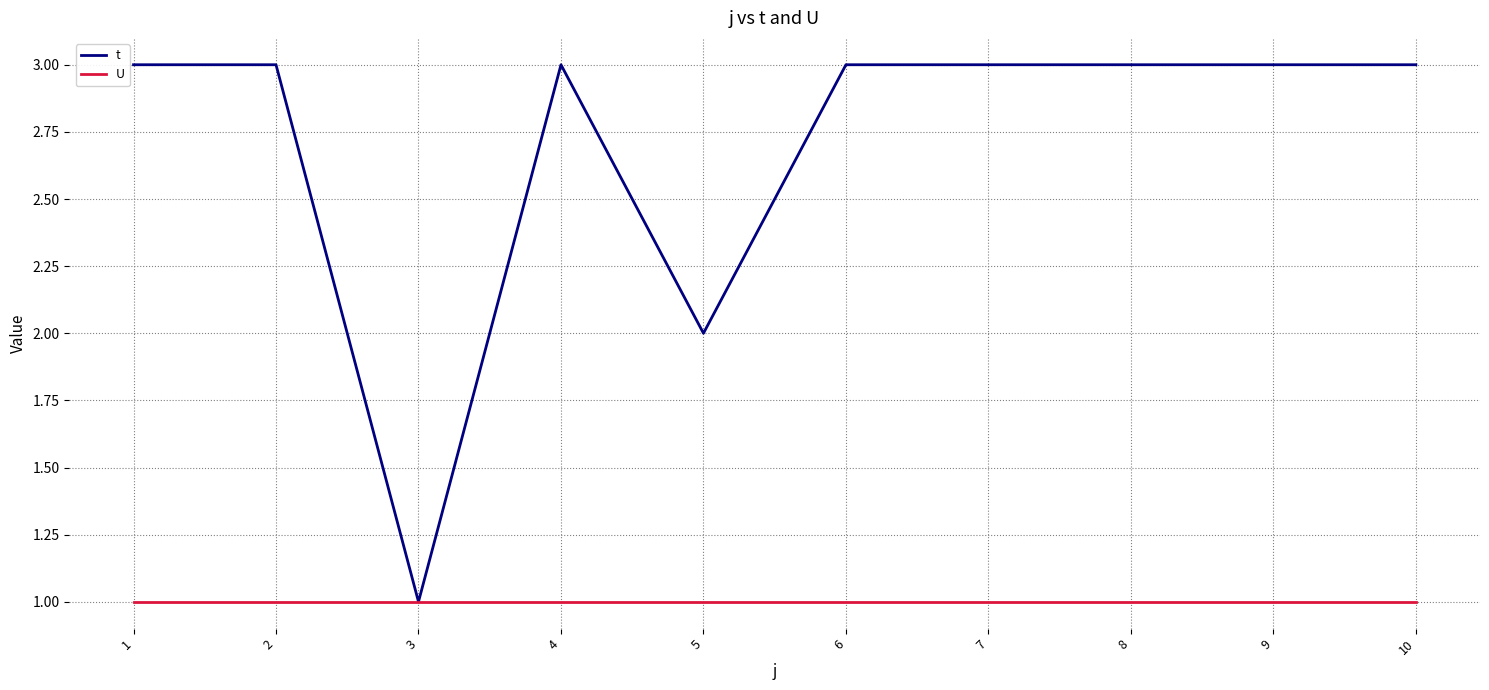

What is the spread (max minus min) of values at 7?

2